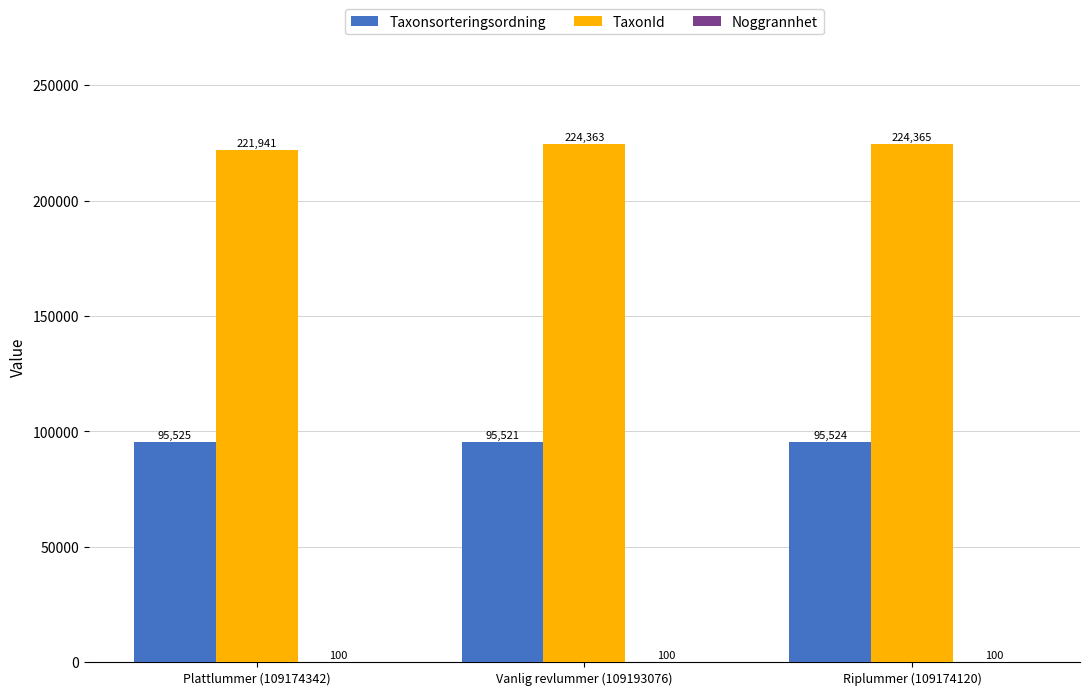

Is the value of Taxonsorteringsordning at Vanlig revlummer (109193076) greater than the value of TaxonId at Plattlummer (109174342)?

No